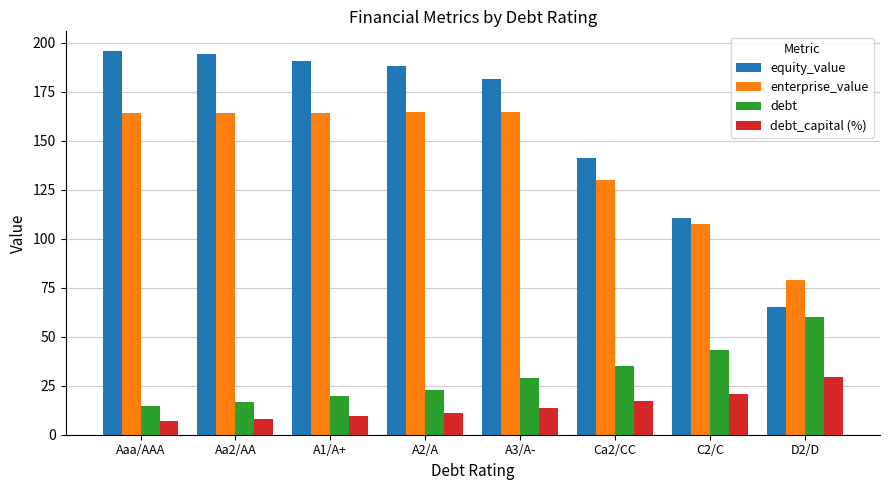

True or false: debt has a value of 39.6 at D2/D.

False